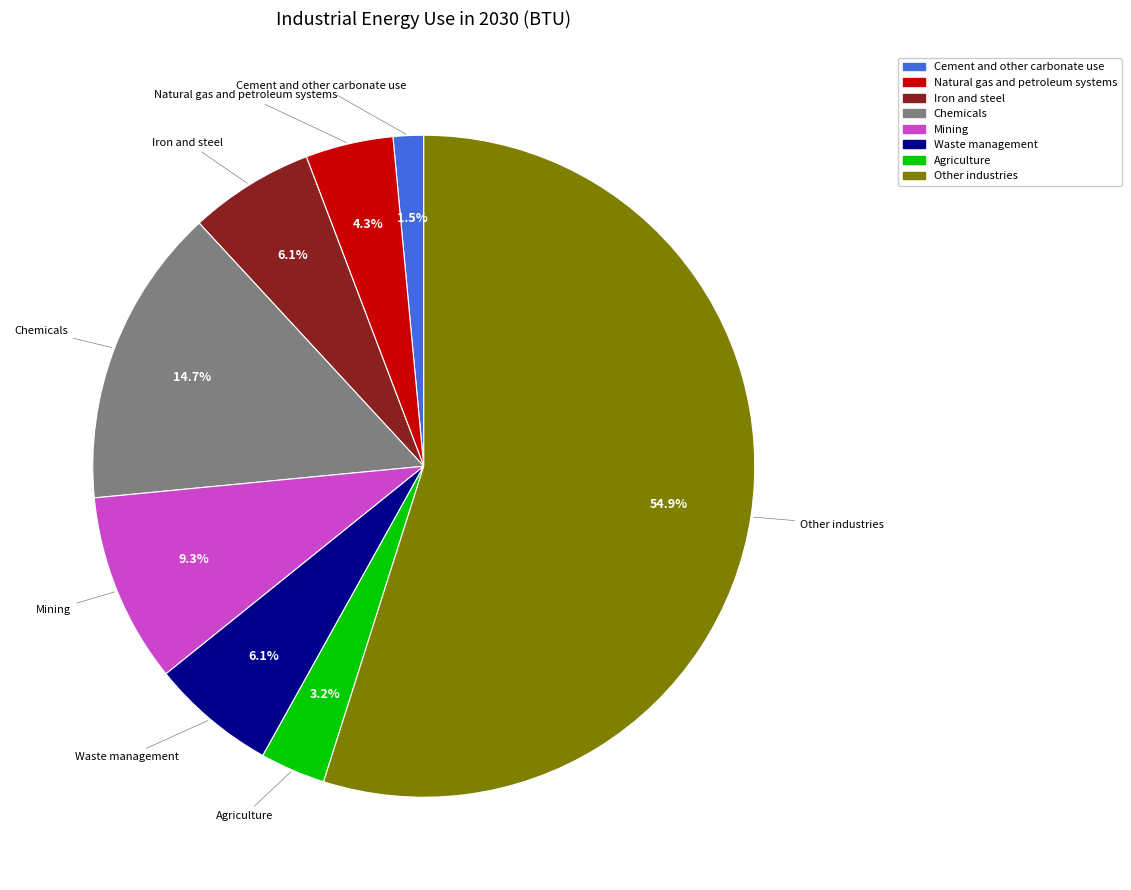

How much of the chart is everything except Chemicals?

85.3%